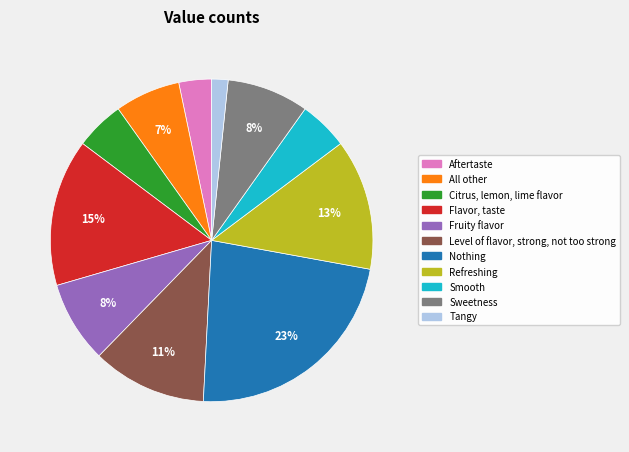

The Level of flavor, strong, not too strong slice represents 1% of the pie. True or false?

False